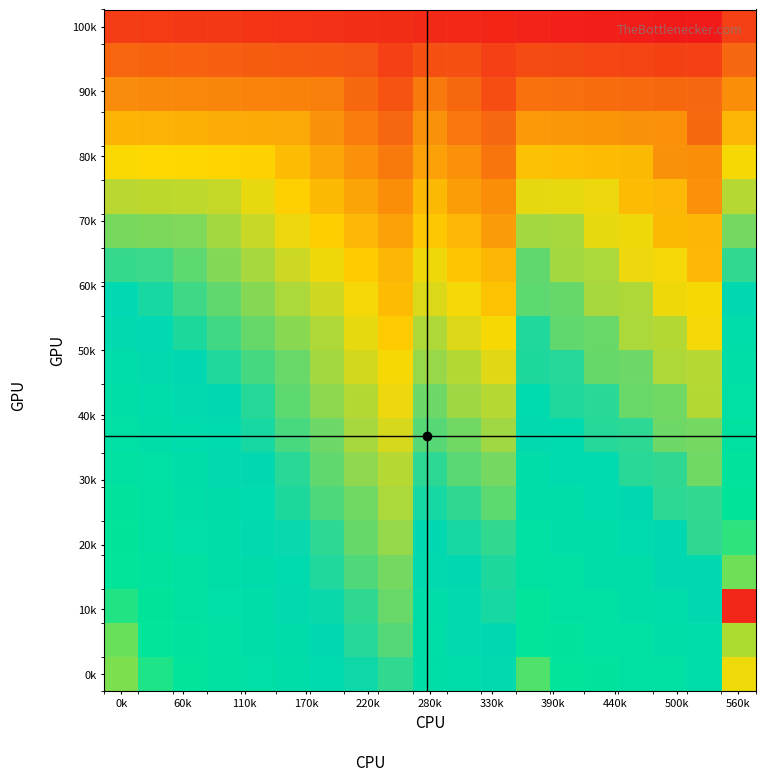

At how many categories does at least one series exceed 259?

2